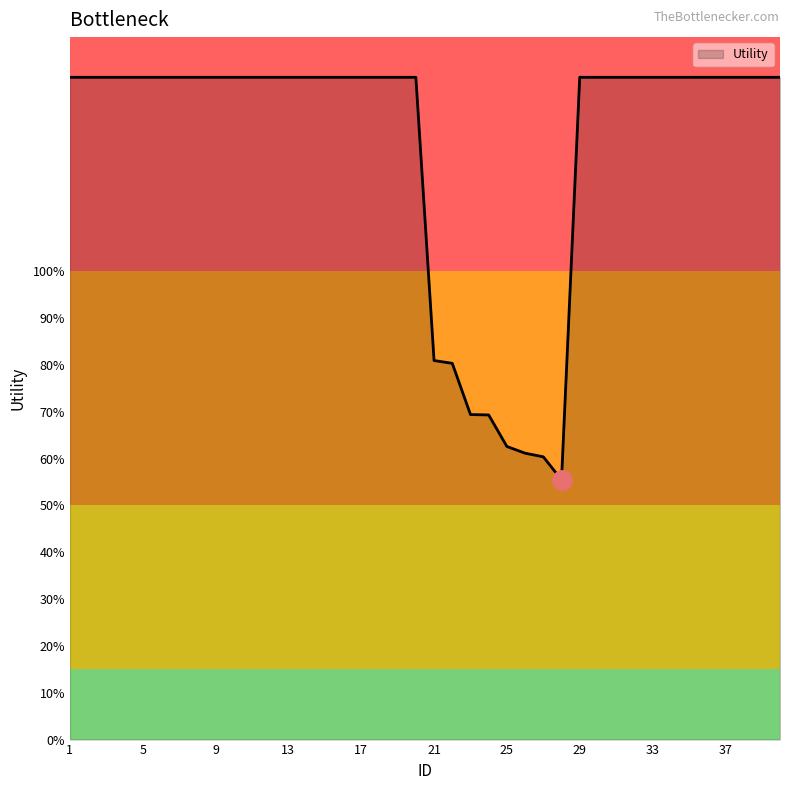

Is this an area chart (filled region under the line)?

Yes